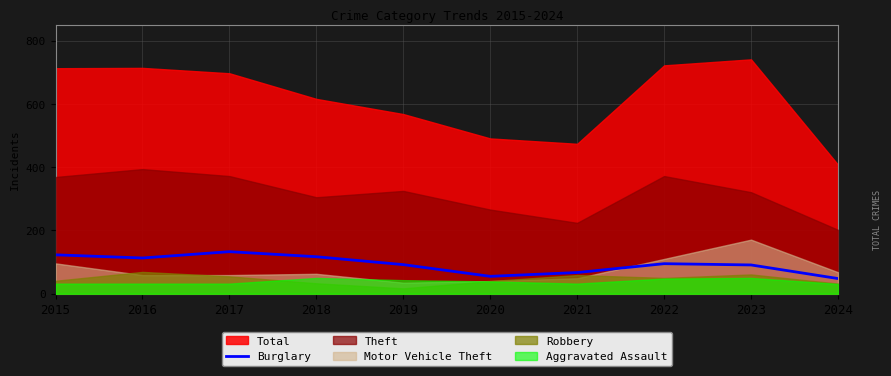

Which label corresponds to the smallest value in the chart?

2024